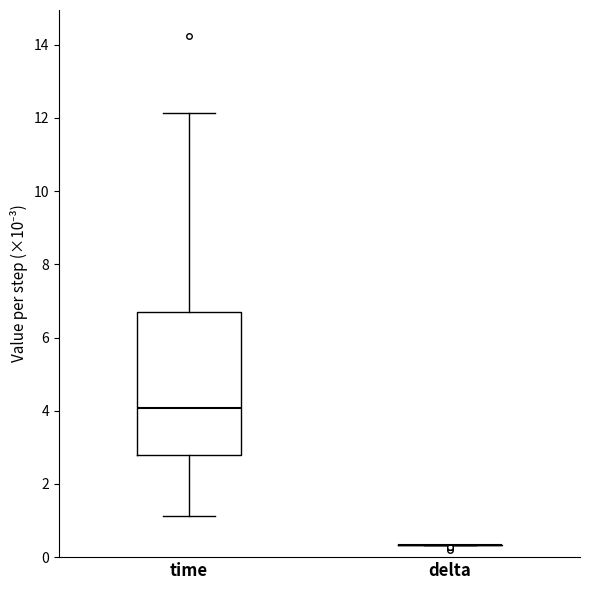

Reading left to right, transcribe this box plot: for each box, give where its median line is, the range the box spans, and where its two whiskers end, as read against the y-axis. The values are not printed on the chart, so give them approximately, as read against the axis.

time: median 4.0, box 2.8 to 6.6, whiskers 1.2 to 12.2
delta: box collapsed to a line at 0.4, whiskers 0.4 to 0.4